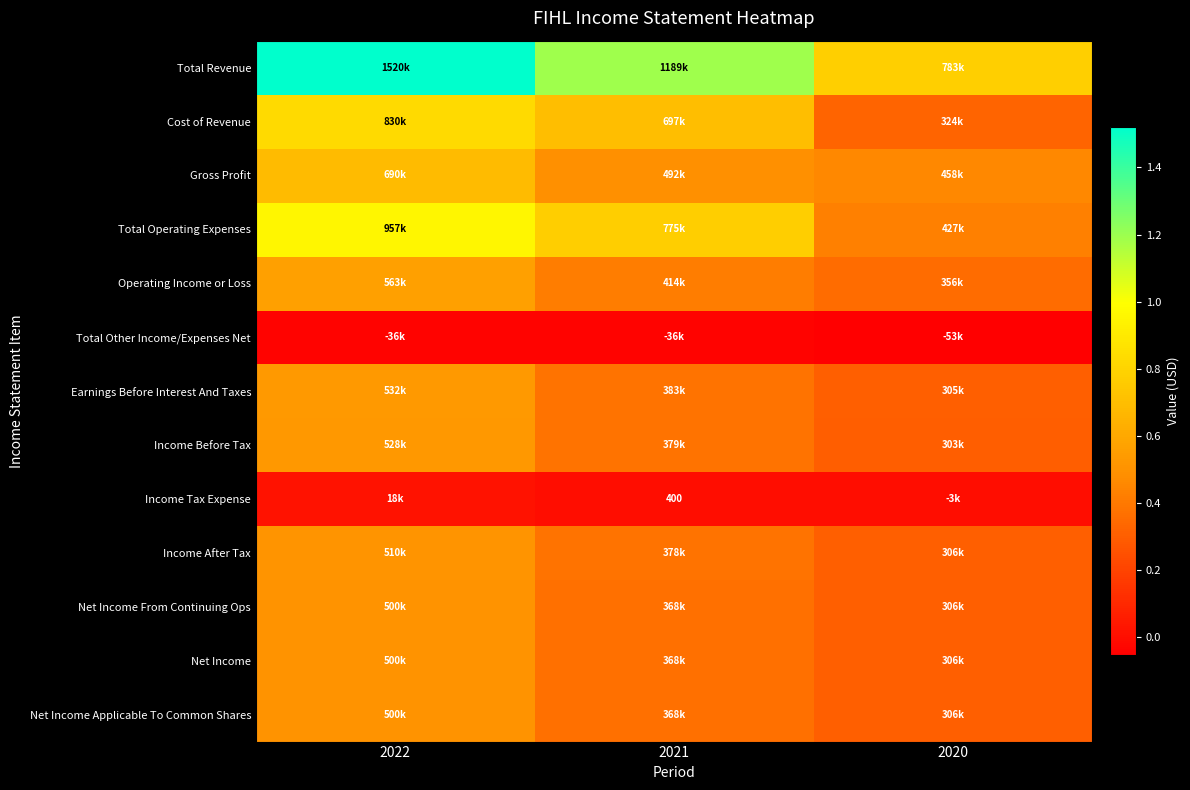

The Income Tax Expense series shows 400 at 2021. True or false?

True